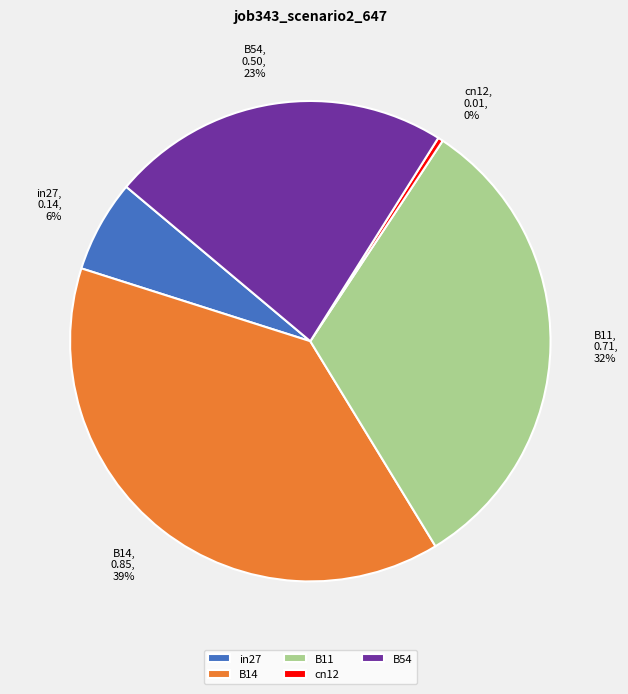

Count the number of slices in the pie.

5